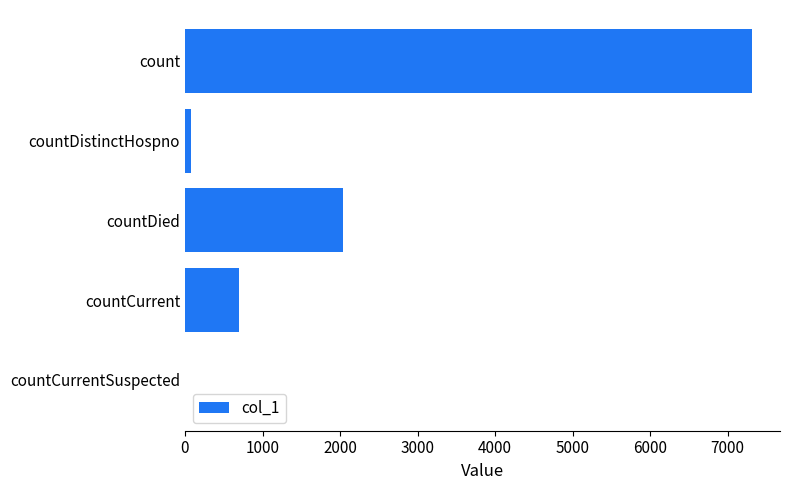

The chart shows a value of 2040 at countDied. True or false?

True